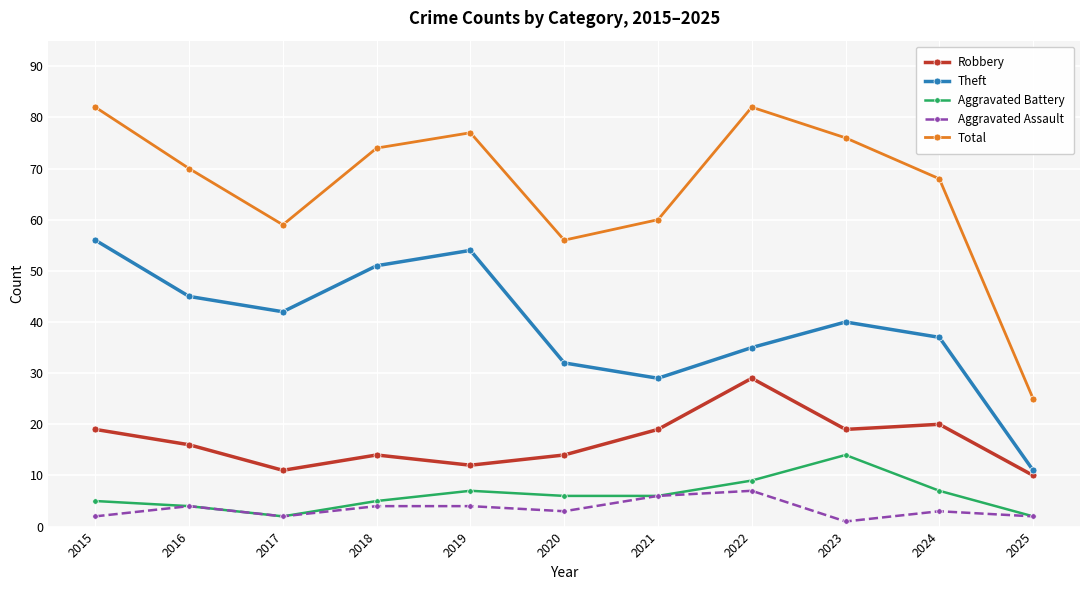

Does the chart have visible grid lines?

Yes